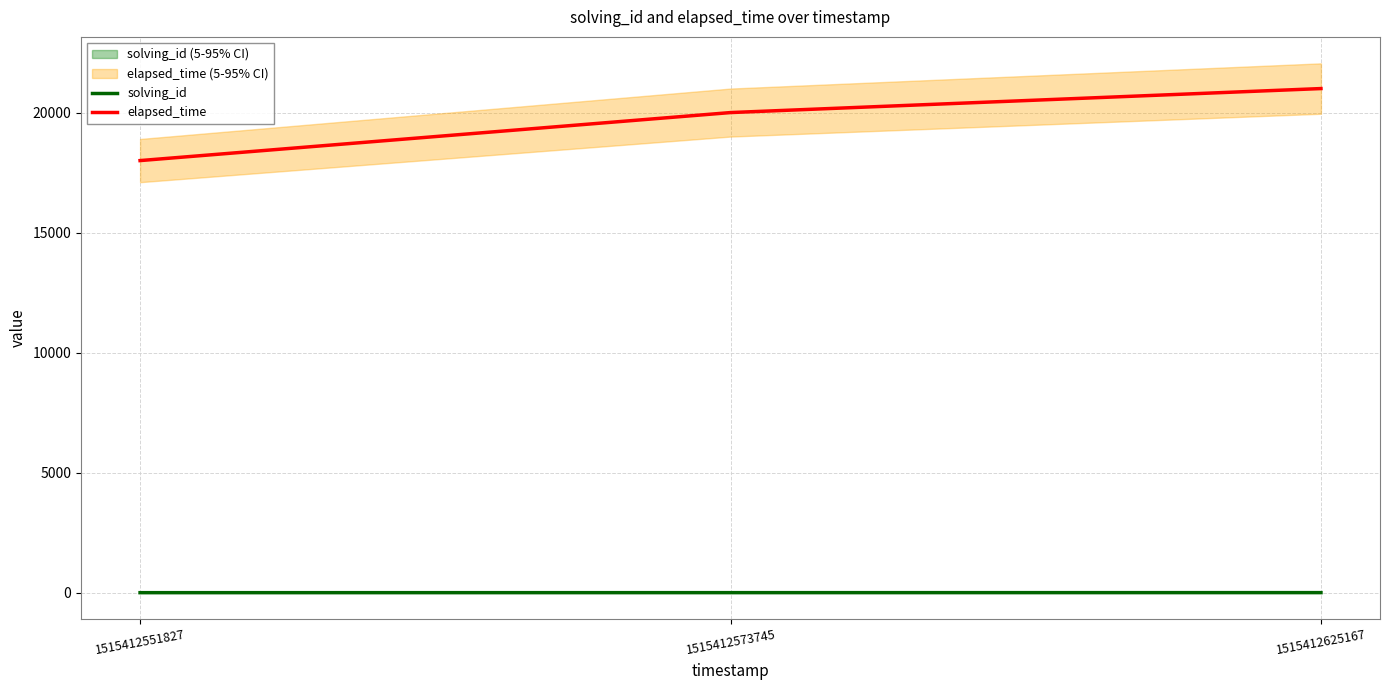

What is the value of the solving_id point at the 3rd from the left?

3